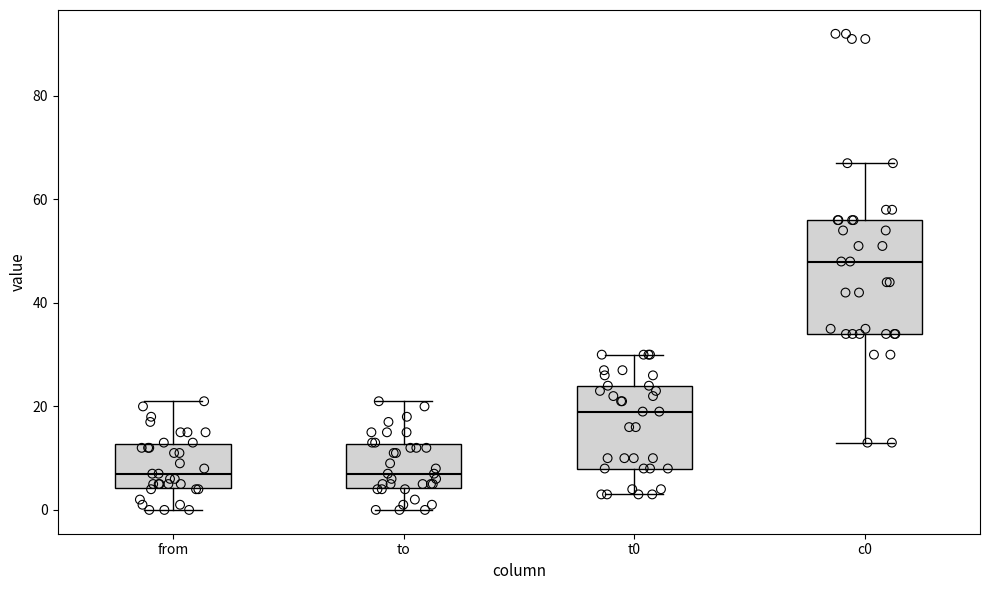

Reading left to right, transcribe this box plot: for each box, give where its median line is, the range the box spans, and where its two whiskers end, as read against the y-axis. The values are not printed on the chart, so give them approximately, as read against the axis.

from: median 8, box 4 to 12, whiskers 0 to 22
to: median 8, box 4 to 12, whiskers 0 to 22
t0: median 20, box 8 to 24, whiskers 4 to 30
c0: median 48, box 34 to 56, whiskers 14 to 68